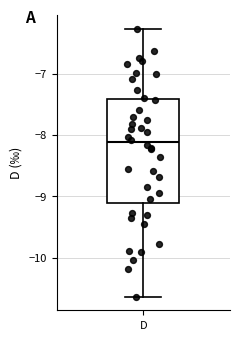

Transcribe this box plot: give where the median line is, the range the box spans, and where the two whiskers end, as read against the y-axis. The values are not printed on the chart, so give them approximately, as read against the axis.

median -8.1, box -9.1 to -7.4, whiskers -10.6 to -6.3